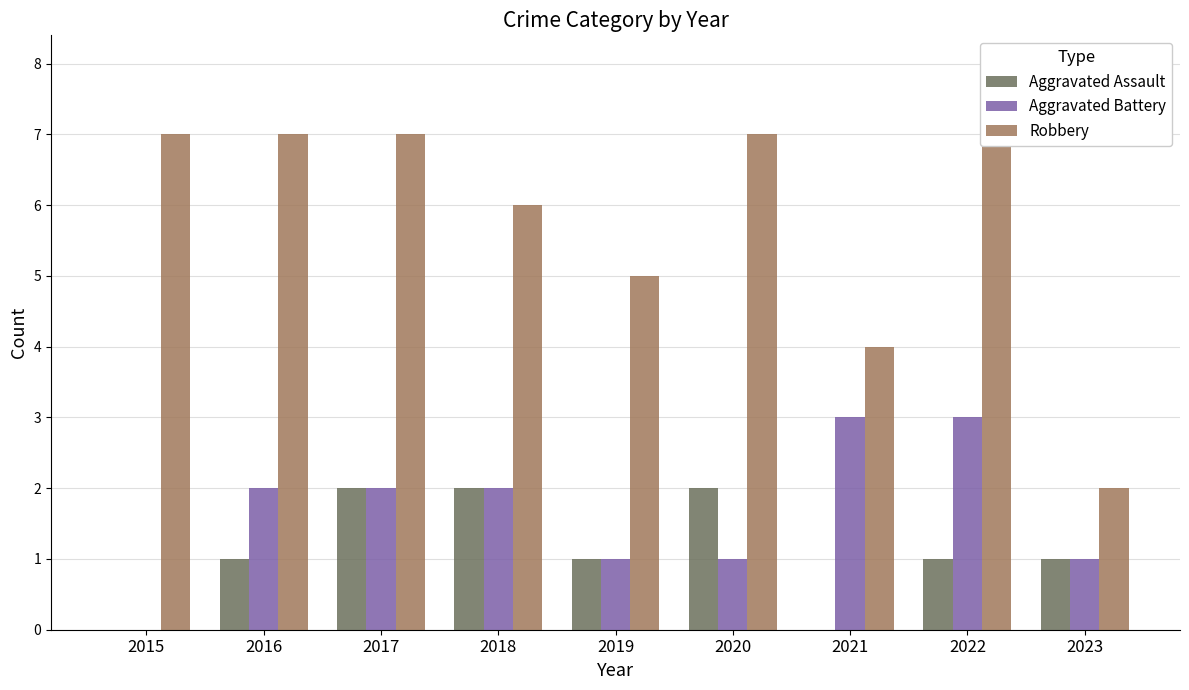

List the labels in order of Aggravated Assault value, largest first.

2017, 2018, 2020, 2016, 2019, 2022, 2023, 2015, 2021